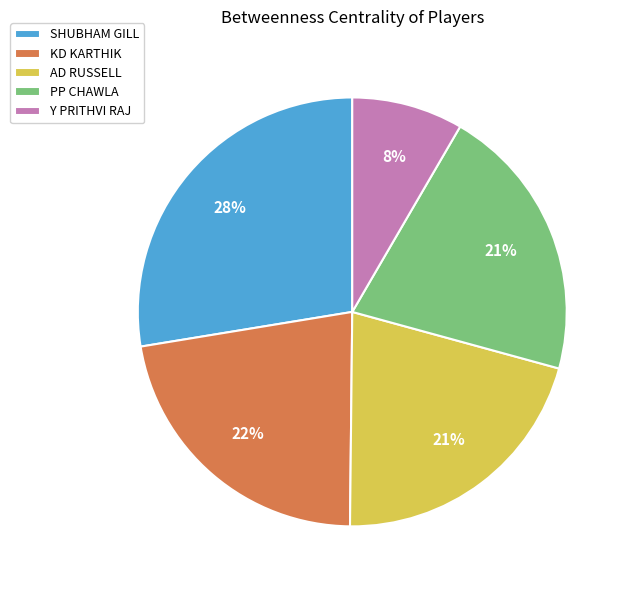

Which category has the smallest portion of the pie?

Y PRITHVI RAJ